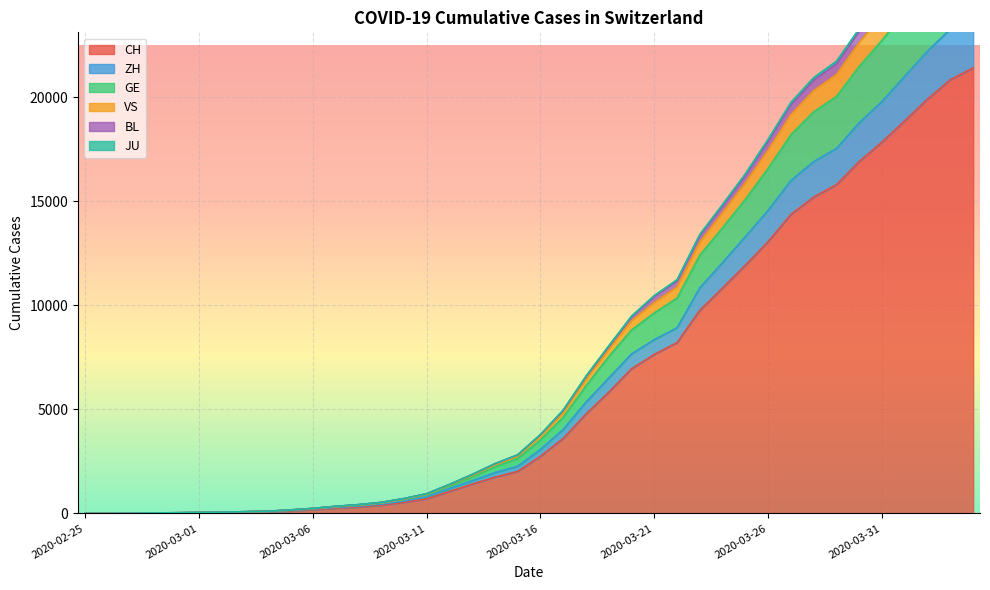

What is the minimum value for JU?

1